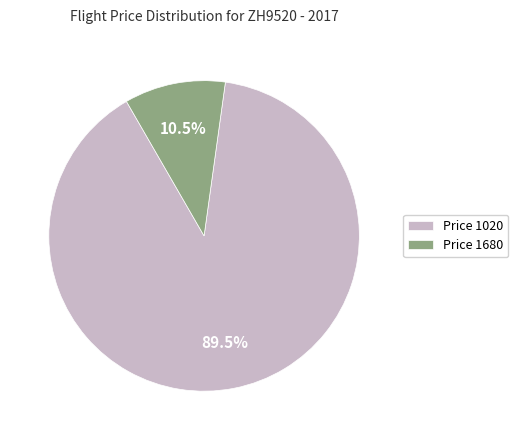

Rank the categories by value from highest to lowest.

Price 1020, Price 1680